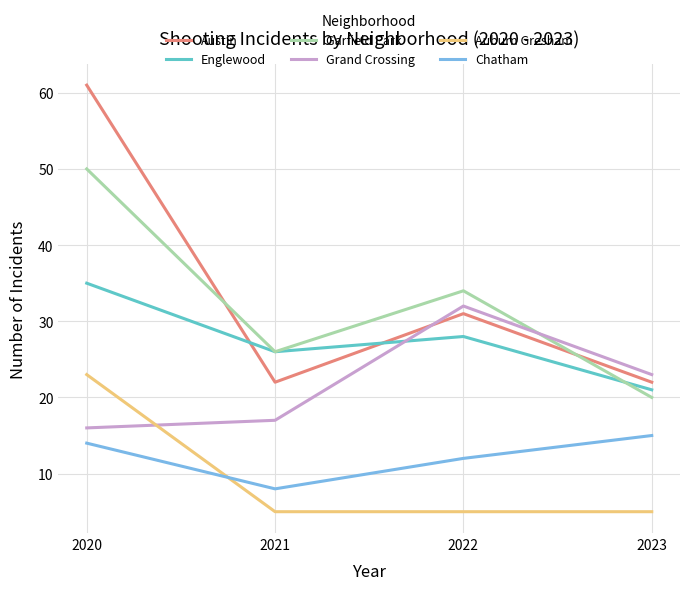

What is the total value across all series at 2023?

106